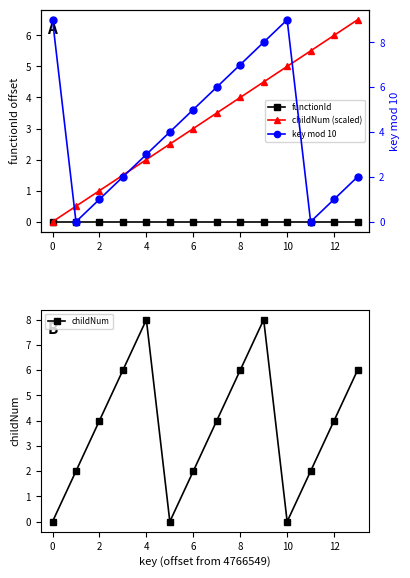

Read the childNum value at 12.

4